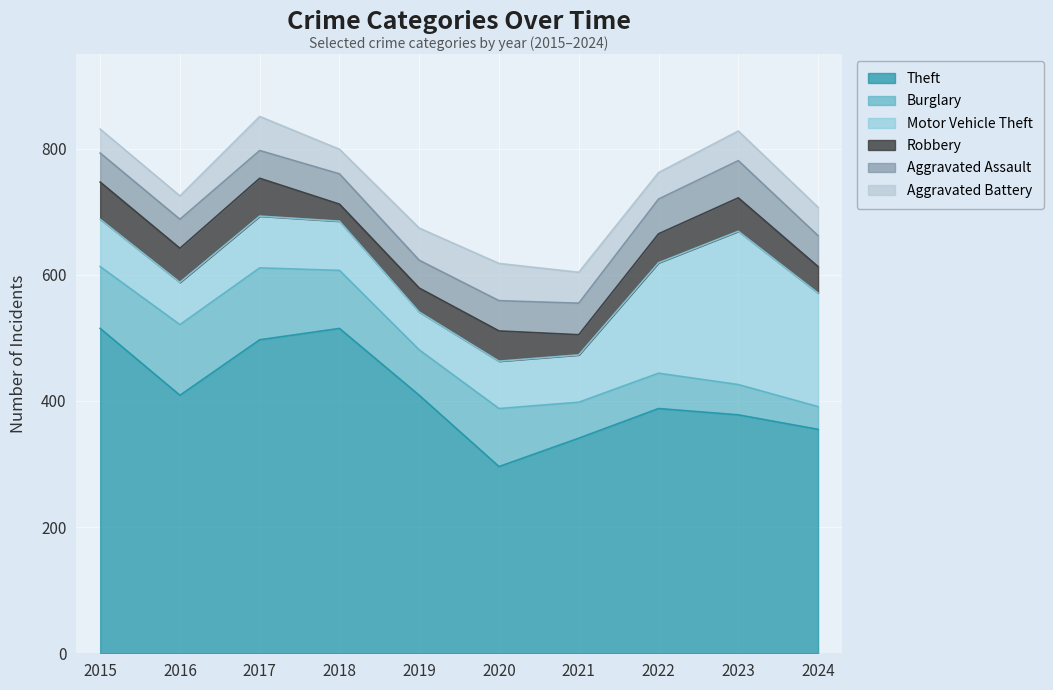

What are all the series names shown in the legend?

Theft, Burglary, Motor Vehicle Theft, Robbery, Aggravated Assault, Aggravated Battery